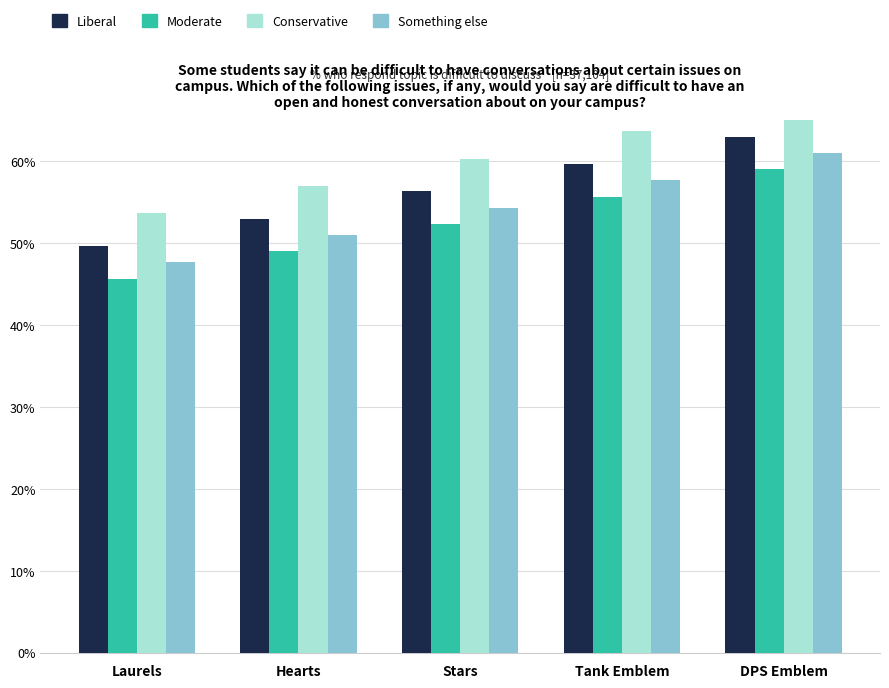

Is it true that Moderate equals 59.0 at DPS Emblem?

True